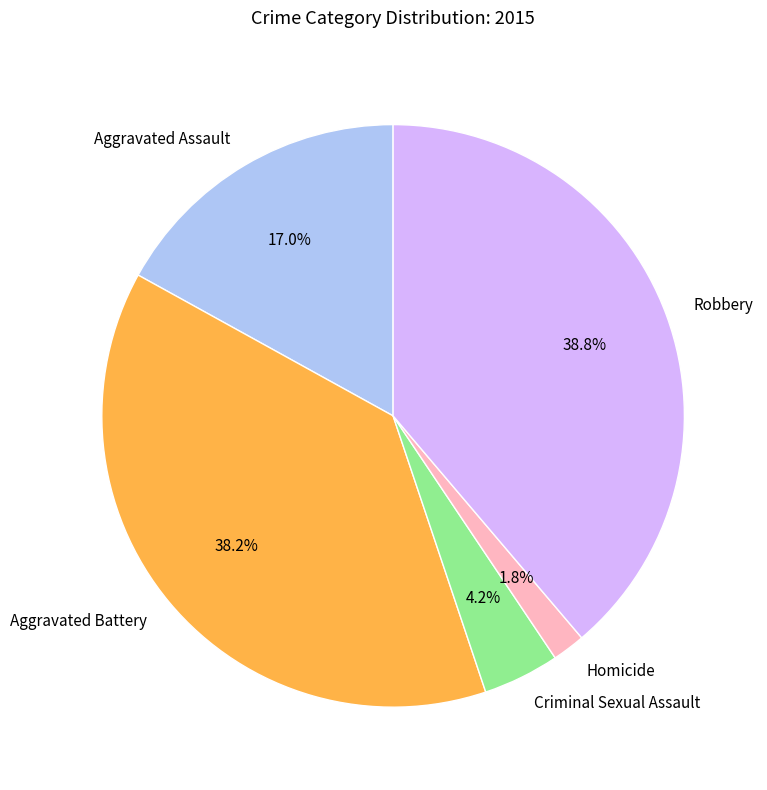

How many segments does this pie chart have?

5